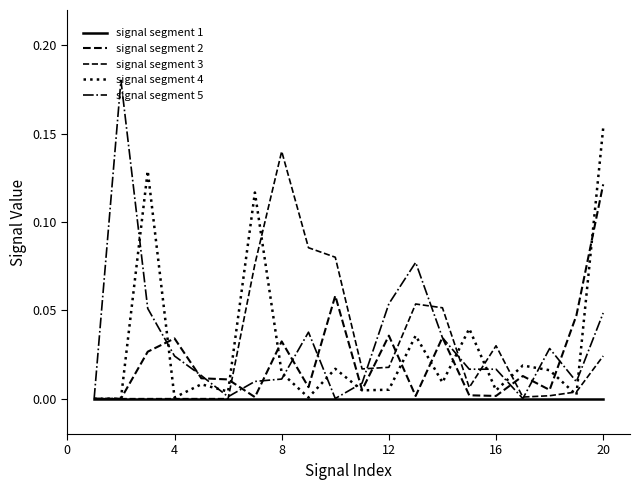

Does the chart have visible grid lines?

No